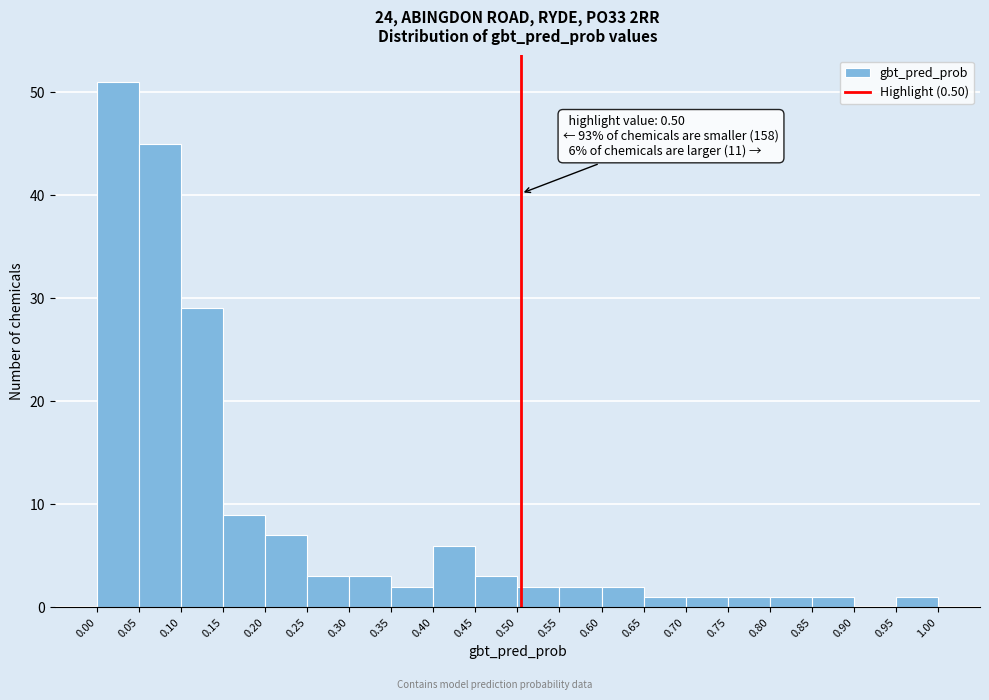

Over which range of the x-axis is the bar tallest?

0.00 to 0.05